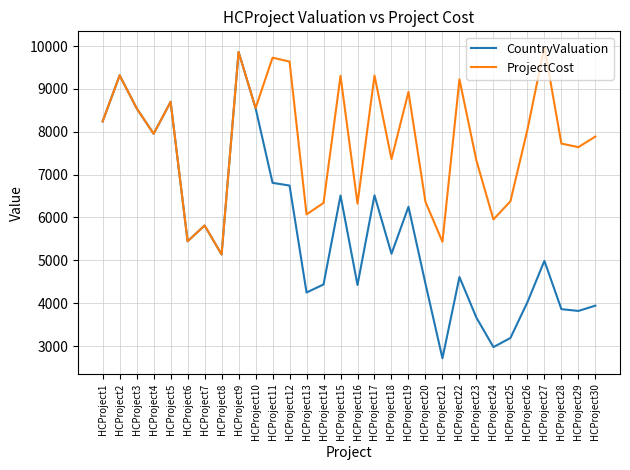

Which category has the highest value across all series?

HCProject27